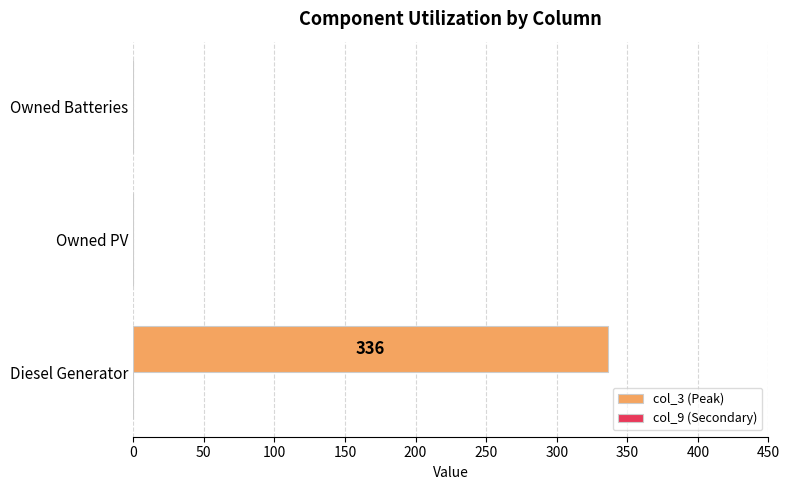

Is it true that the value at Owned PV is 0?

True